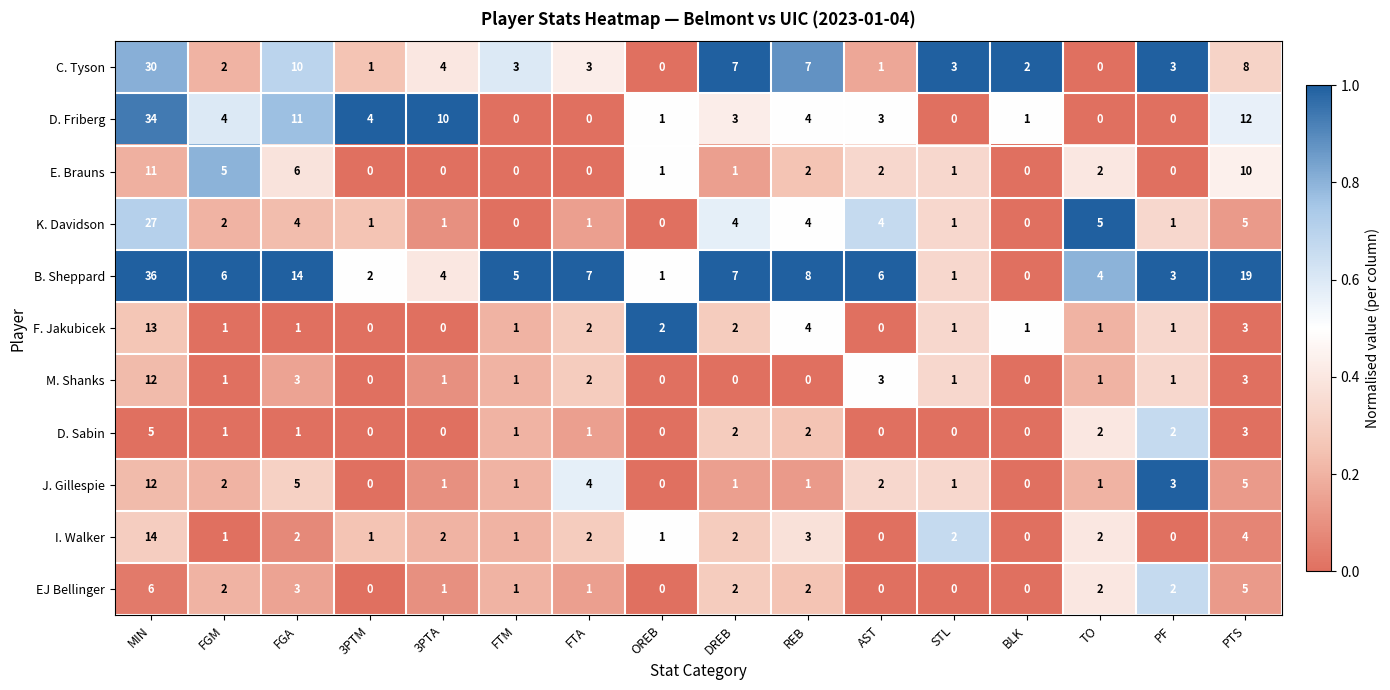

Is it true that E. Brauns equals 0 at 3PTA?

True